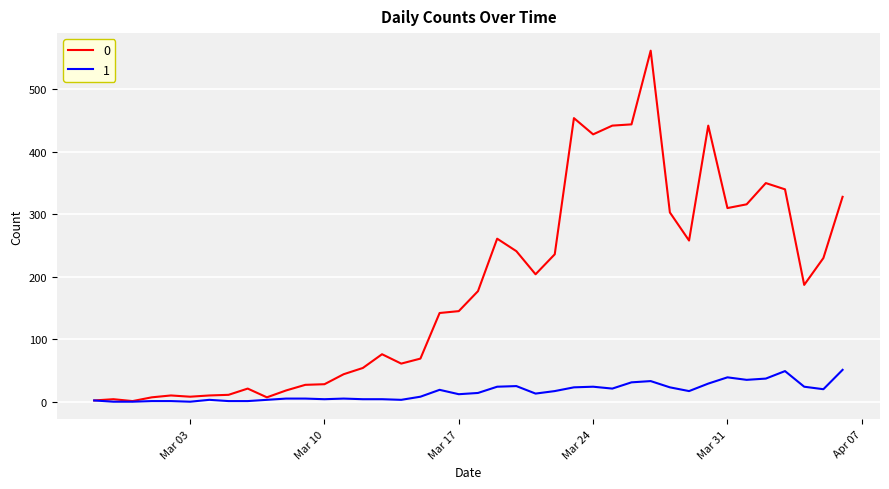

What is the maximum value shown in the chart?

562